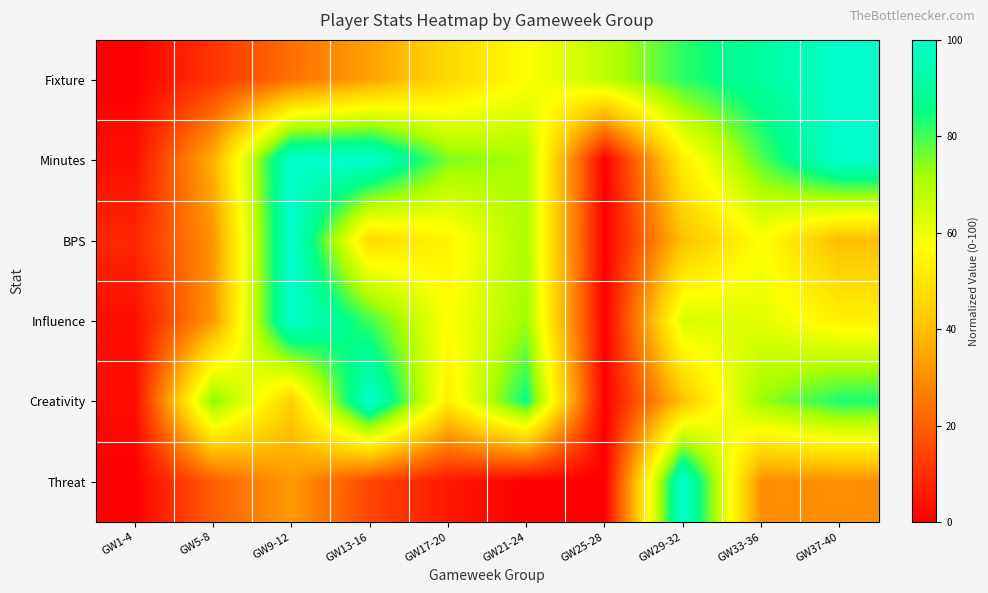

Between GW1-4 and GW37-40, which is larger?

GW37-40